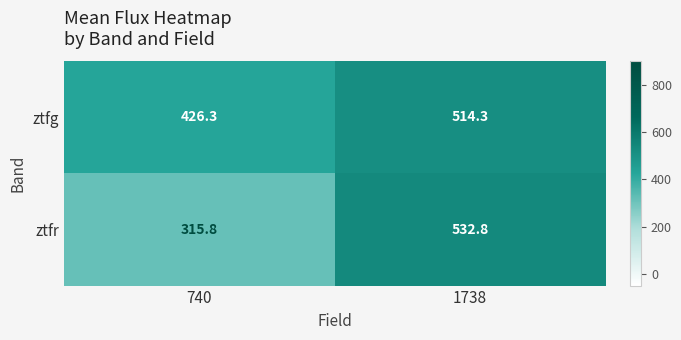

Reading left to right, transcribe all the data shown in this chart.

ztfg: 740=426.3	1738=514.3
ztfr: 740=315.8	1738=532.8